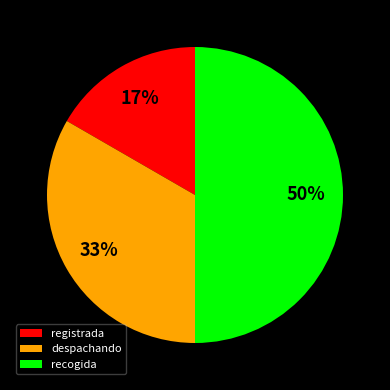

What percentage is the recogida slice, to the nearest percent?

50%